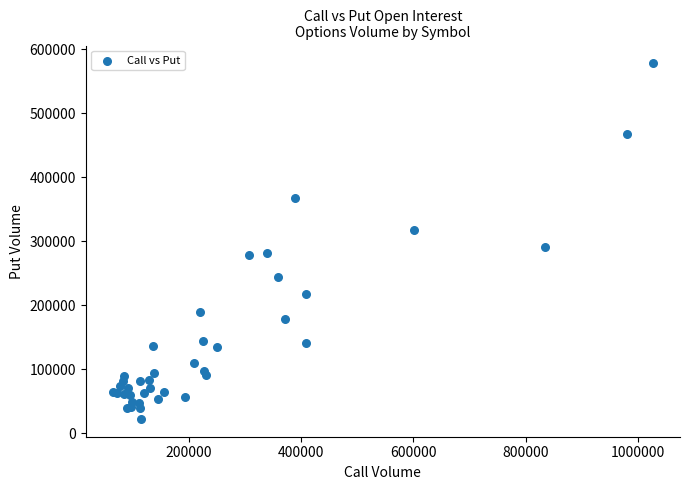

What Y value in the scatter plot is closest to 300446?

291464